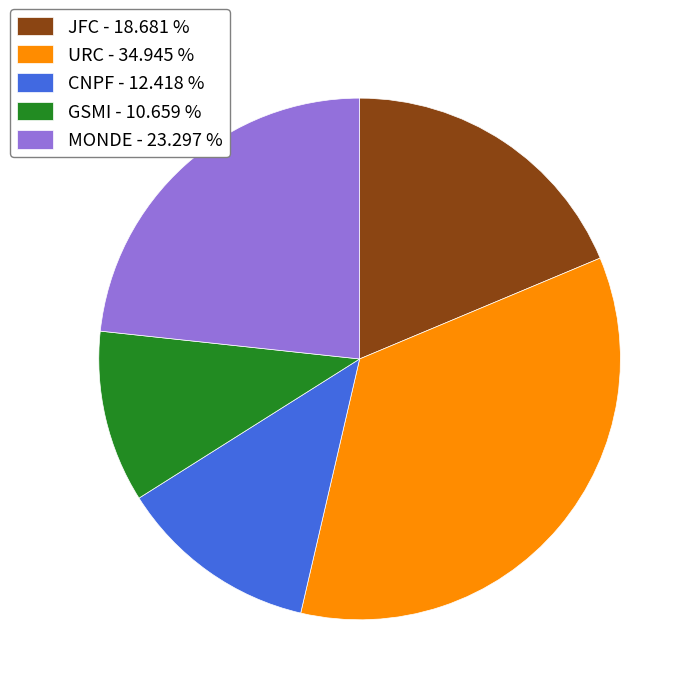

True or false: MONDE accounts for 13% of the total.

False